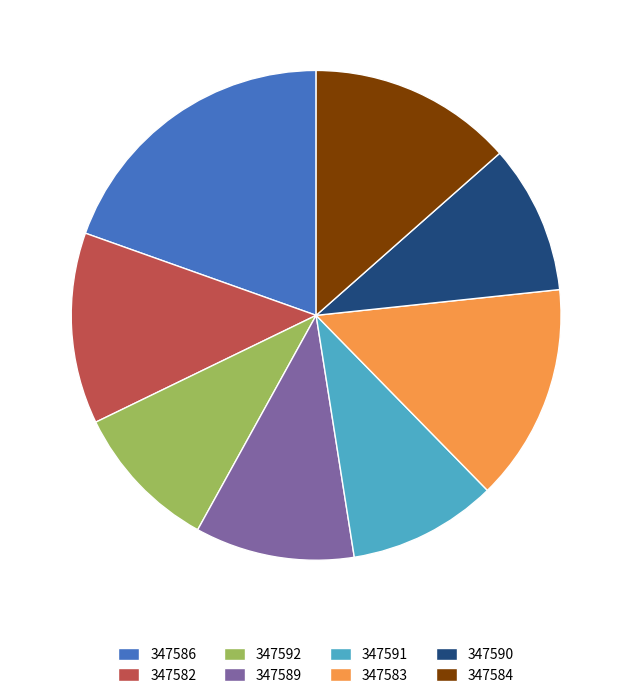

Is the sum of 347589 and 347590 greater than half?

No